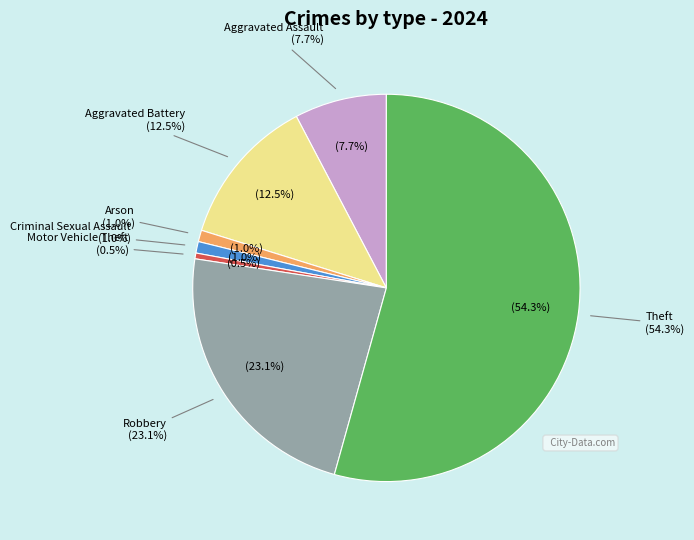

What percentage is NOT represented by Motor Vehicle Theft?

99.5%